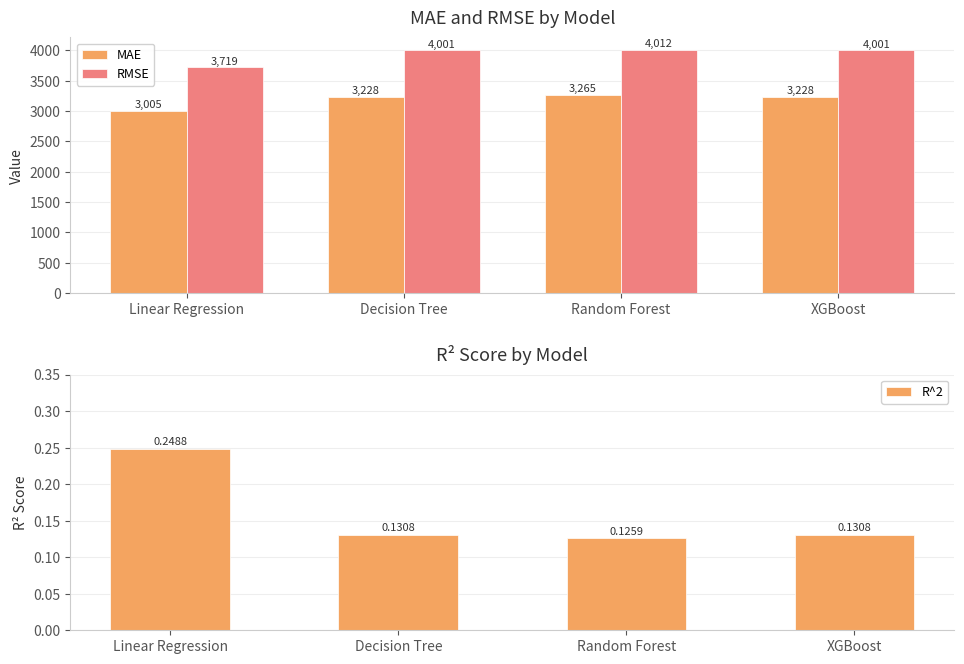

What is the label of the 1st bar from the left?

Linear Regression